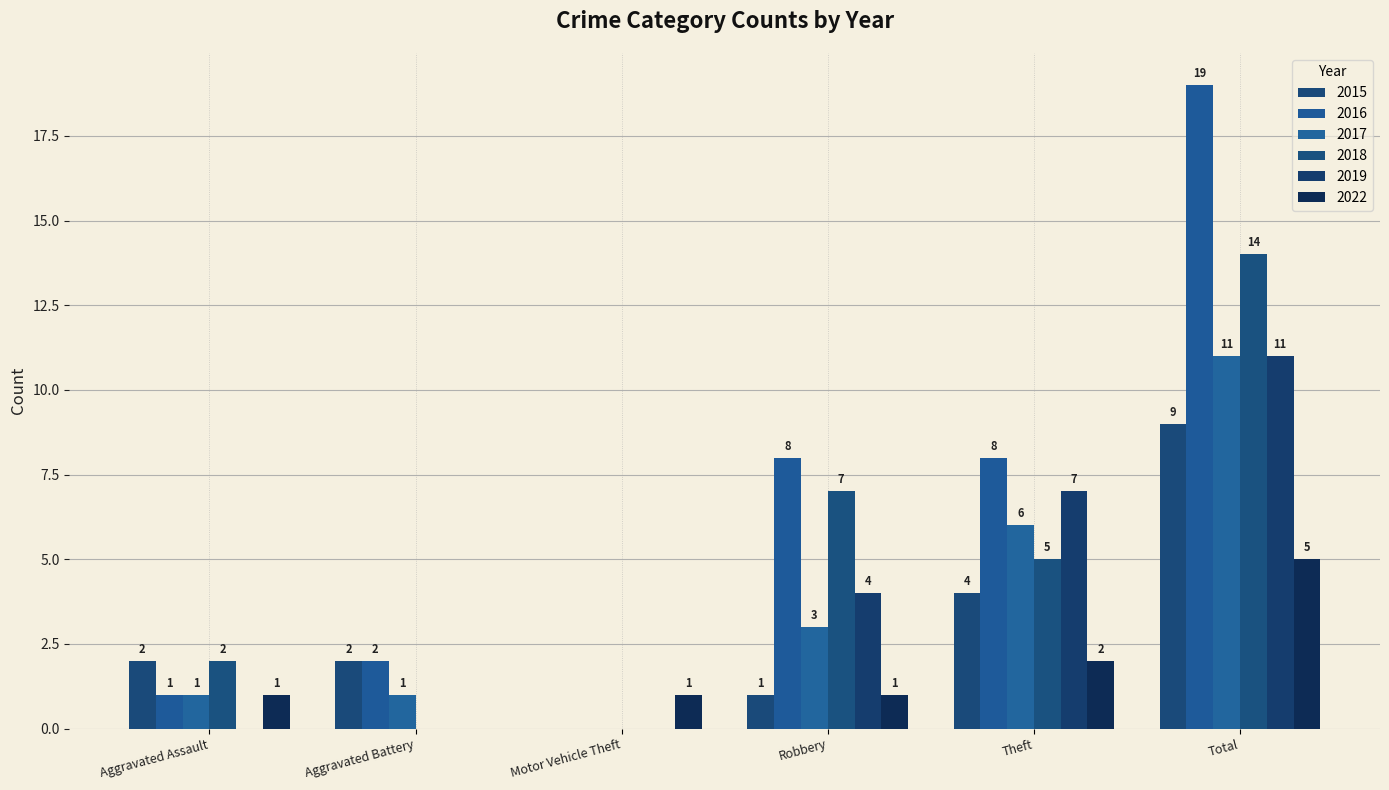

The value of 2022 at Motor Vehicle Theft is 1. True or false?

True